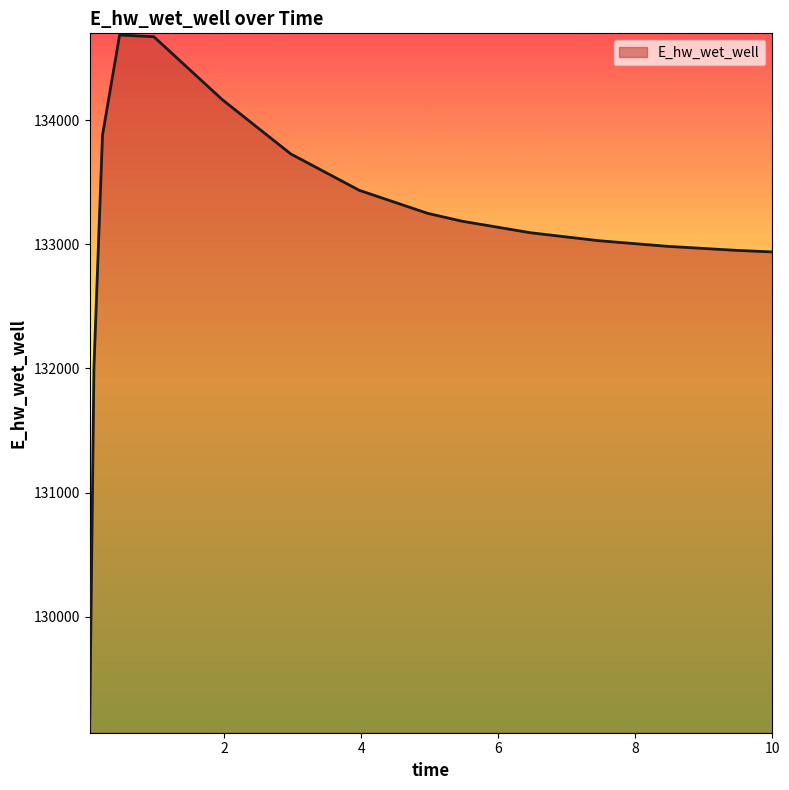

What is the smallest value displayed?

129091.5